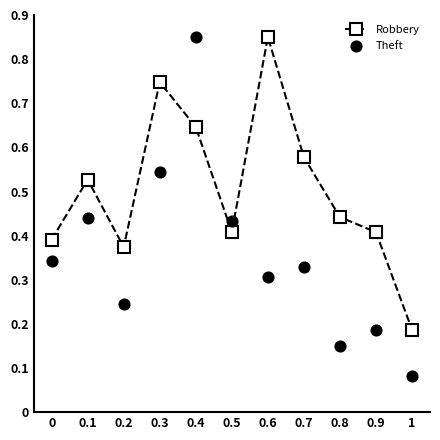

What is the total value across all series at 0.3?

1.3